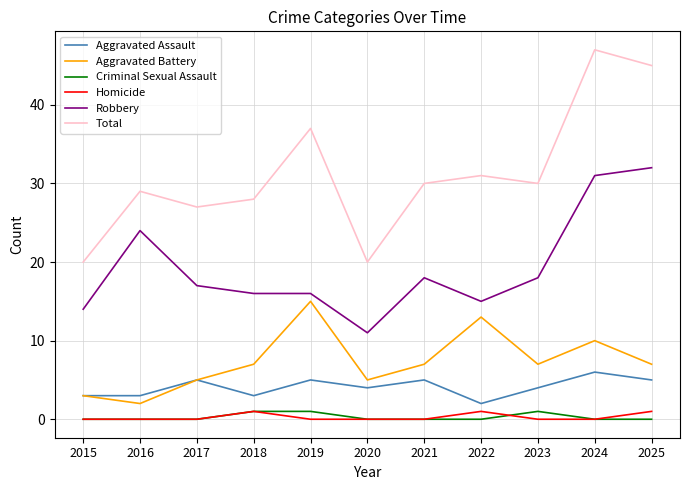

Reading left to right, what are all the values shown in this chart?

Aggravated Assault: 2015=3	2016=3	2017=5	2018=3	2019=5	2020=4	2021=5	2022=2	2023=4	2024=6	2025=5
Aggravated Battery: 2015=3	2016=2	2017=5	2018=7	2019=15	2020=5	2021=7	2022=13	2023=7	2024=10	2025=7
Criminal Sexual Assault: 2015=0	2016=0	2017=0	2018=1	2019=1	2020=0	2021=0	2022=0	2023=1	2024=0	2025=0
Homicide: 2015=0	2016=0	2017=0	2018=1	2019=0	2020=0	2021=0	2022=1	2023=0	2024=0	2025=1
Robbery: 2015=14	2016=24	2017=17	2018=16	2019=16	2020=11	2021=18	2022=15	2023=18	2024=31	2025=32
Total: 2015=20	2016=29	2017=27	2018=28	2019=37	2020=20	2021=30	2022=31	2023=30	2024=47	2025=45